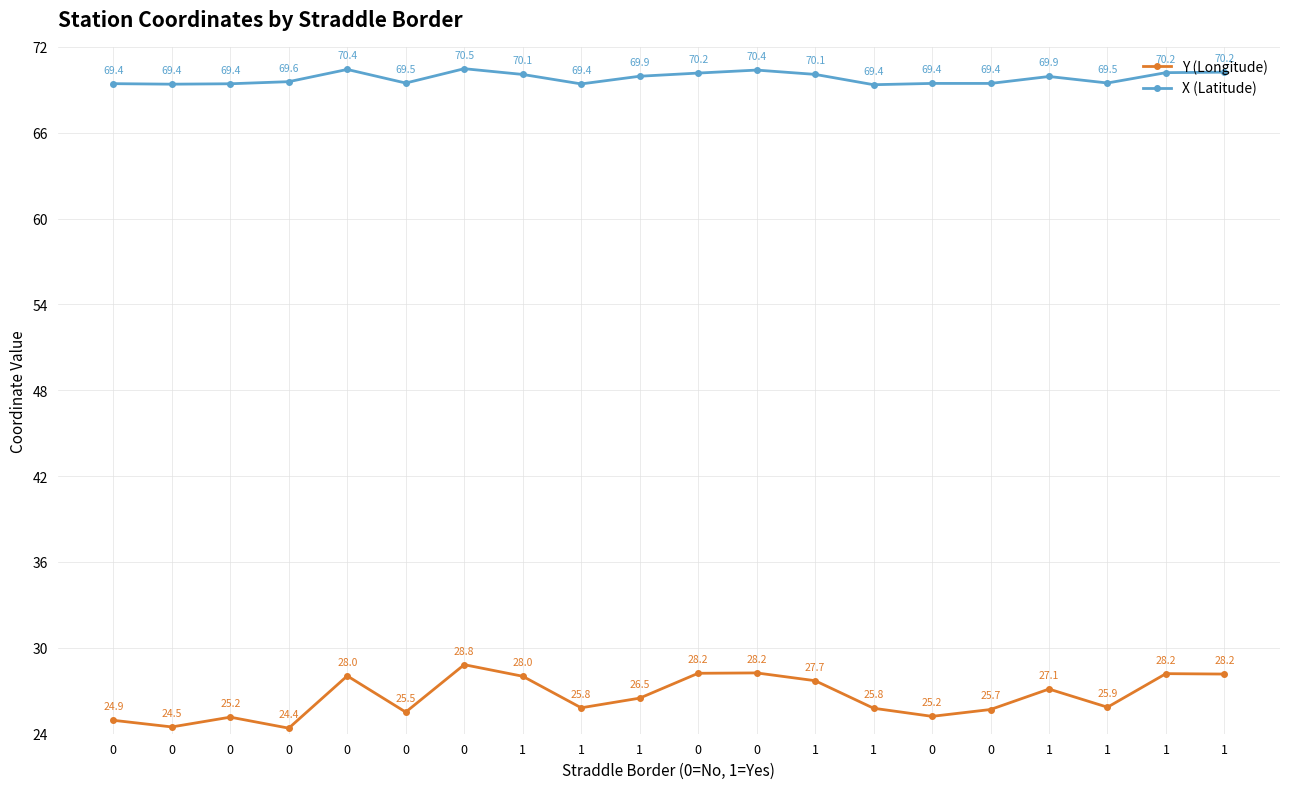

How many lines are shown in the chart?

2